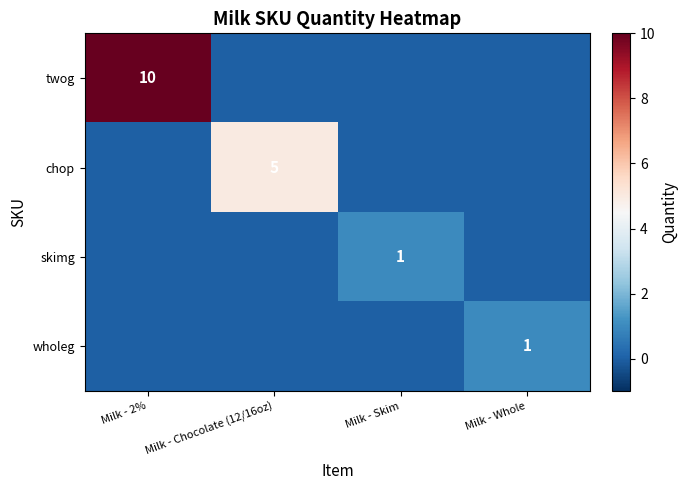

The value of skimg at Milk - Skim is 1. True or false?

True